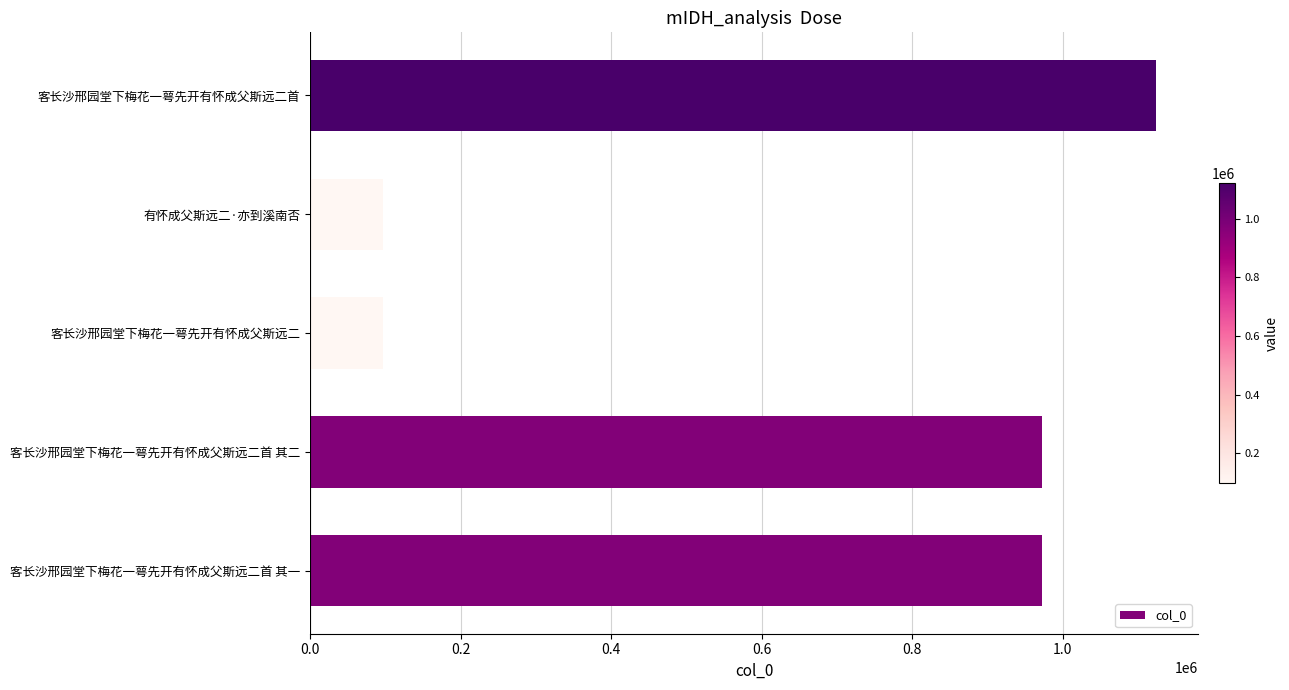

What is the greatest value displayed?

1123637